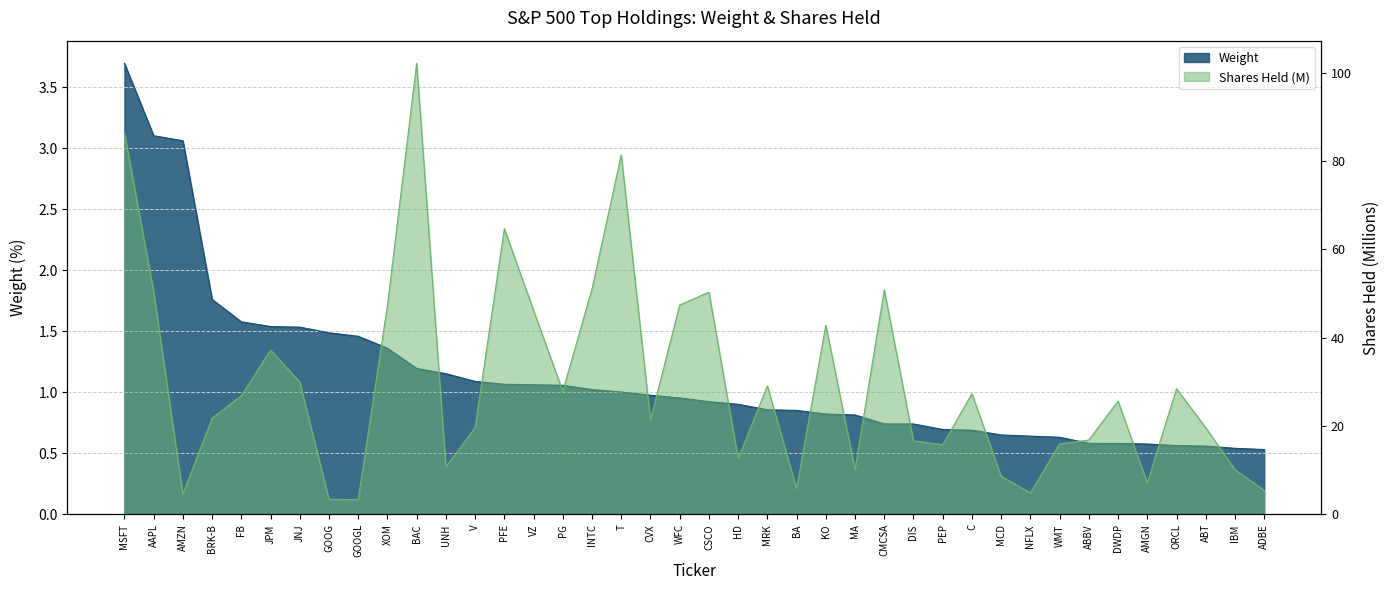

What is the sum of the Weight values at WMT and VZ?

1.7